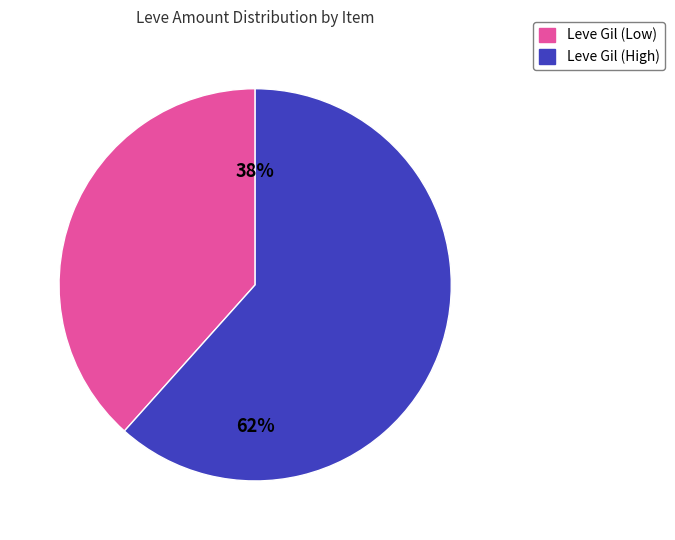

Is there a majority slice in this chart?

Yes